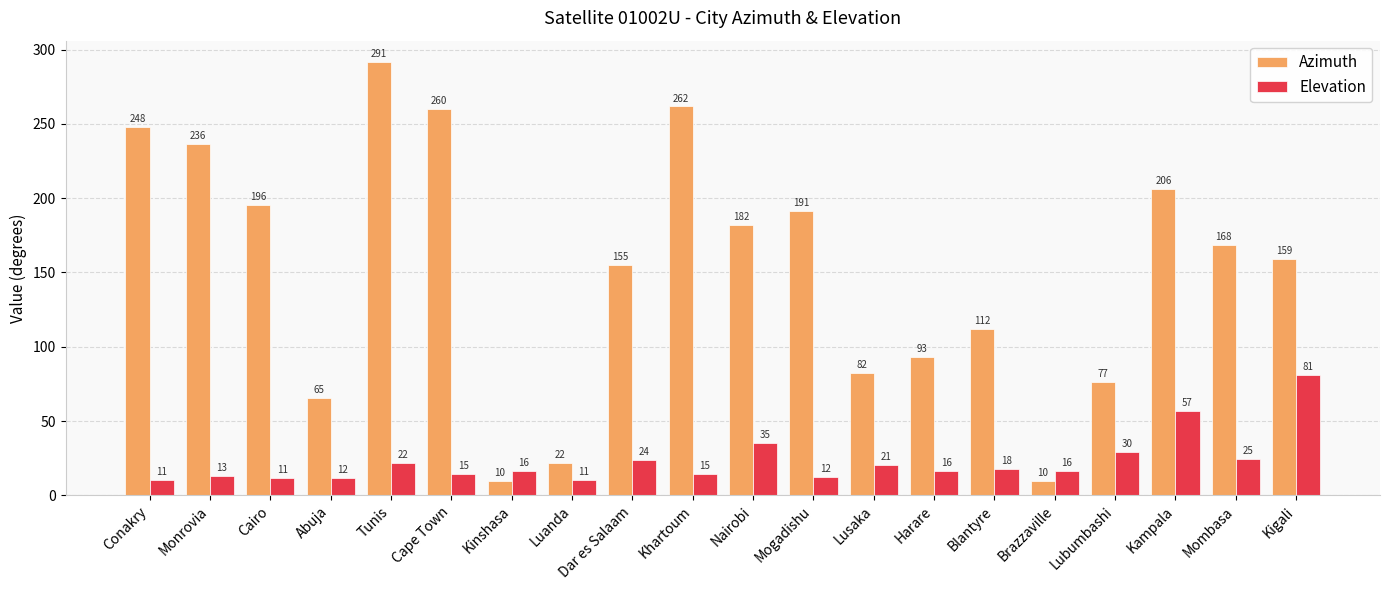

How many bars are there in each group?

2